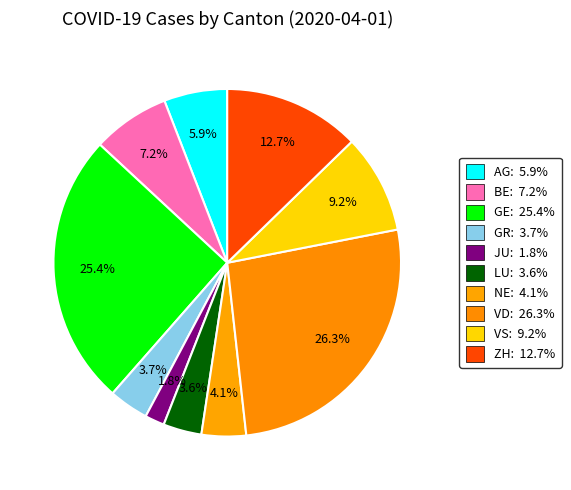

How many slices are in this pie chart?

10